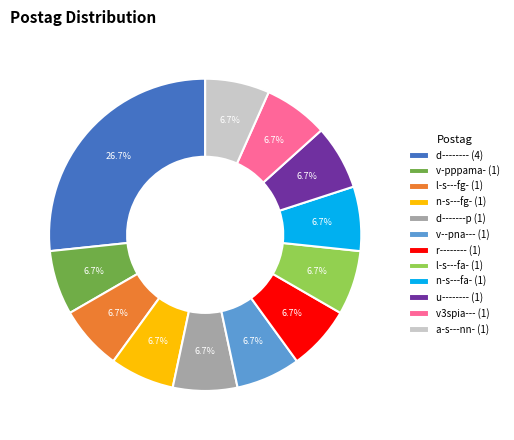

Between n-s---fa- (1) and d-------- (4), which is larger?

d-------- (4)